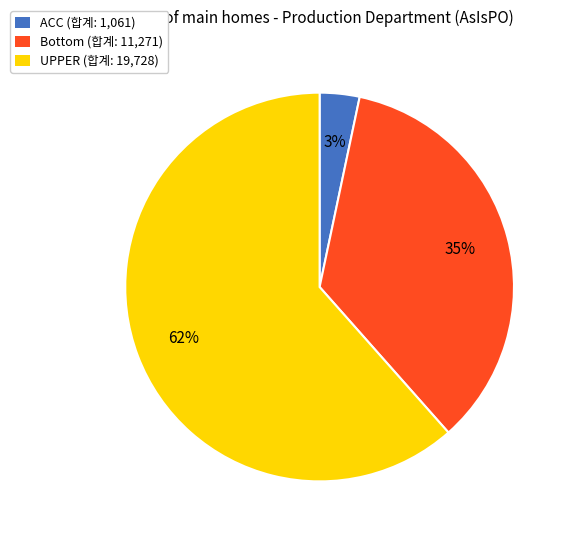

To the nearest percent, what is the average slice percentage?

33%